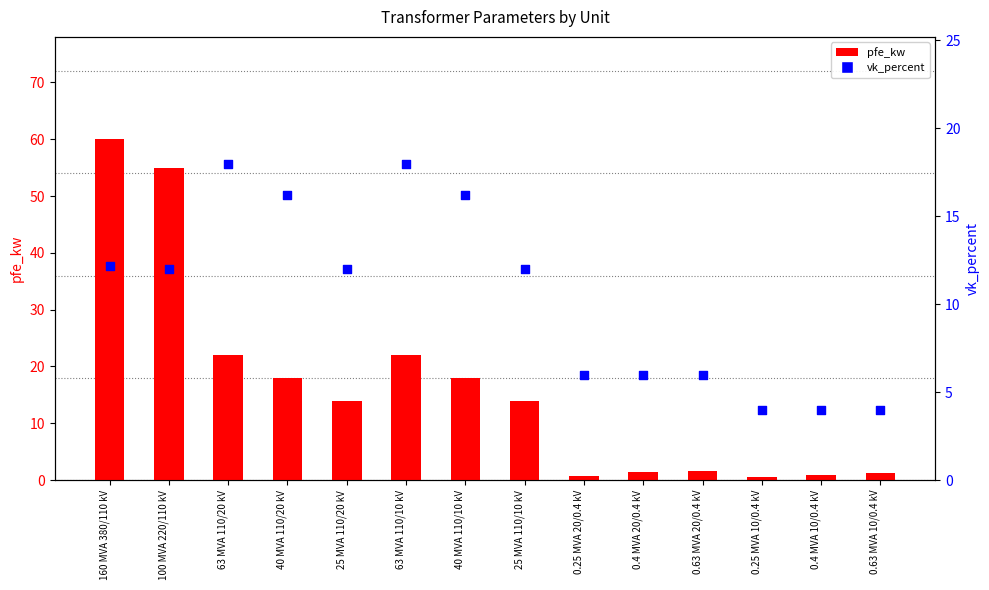

Is the value of pfe_kw at 100 MVA 220/110 kV greater than the value of vk_percent at 0.4 MVA 10/0.4 kV?

Yes